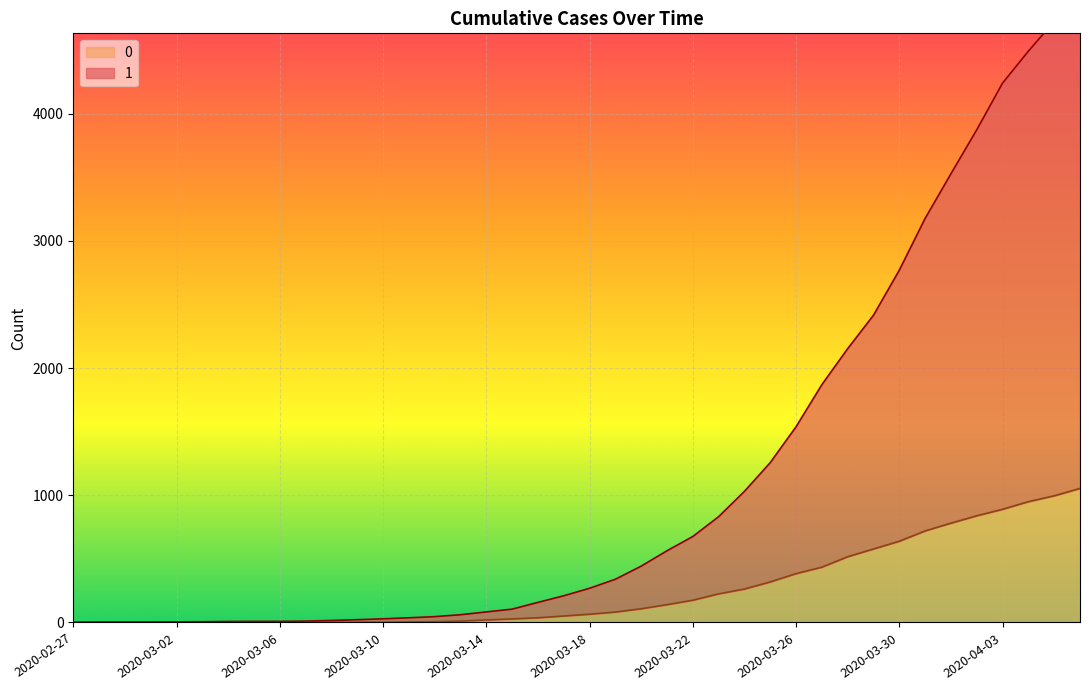

List the series in order of their peak value, highest first.

1, 0